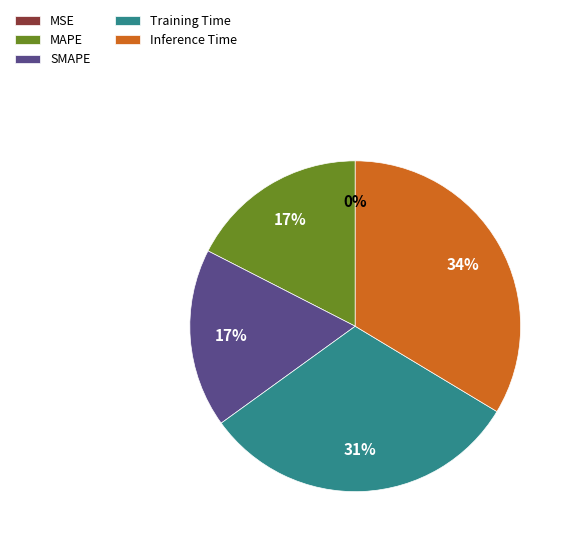

Does any single category account for the majority?

No